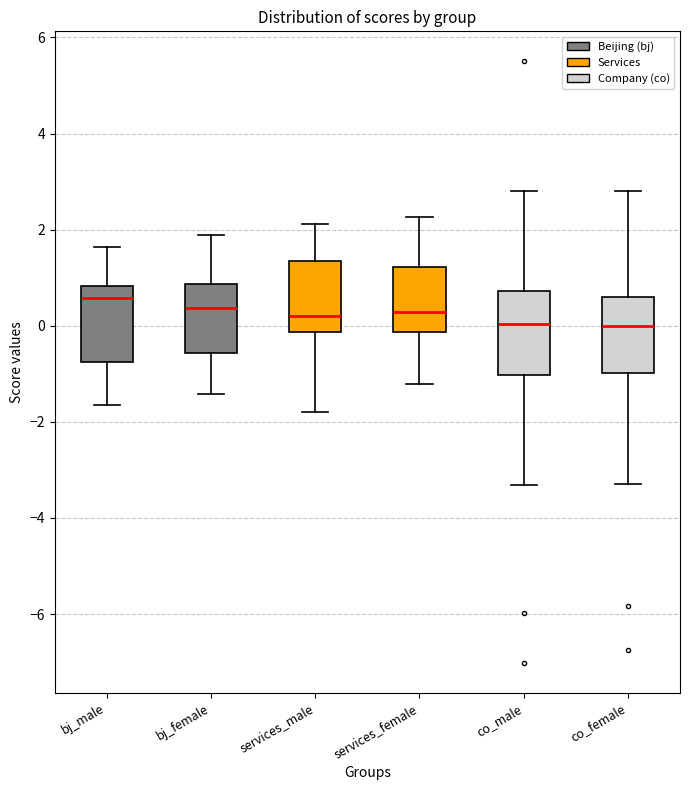

Reading left to right, transcribe this box plot: for each box, give where its median line is, the range the box spans, and where its two whiskers end, as read against the y-axis. The values are not printed on the chart, so give them approximately, as read against the axis.

bj_male: median 0.6, box -0.8 to 0.8, whiskers -1.6 to 1.6
bj_female: median 0.4, box -0.6 to 0.8, whiskers -1.4 to 1.8
services_male: median 0.2, box -0.2 to 1.4, whiskers -1.8 to 2.2
services_female: median 0.2, box -0.2 to 1.2, whiskers -1.2 to 2.2
co_male: median 0.0, box -1.0 to 0.8, whiskers -3.4 to 2.8
co_female: median 0.0, box -1.0 to 0.6, whiskers -3.2 to 2.8